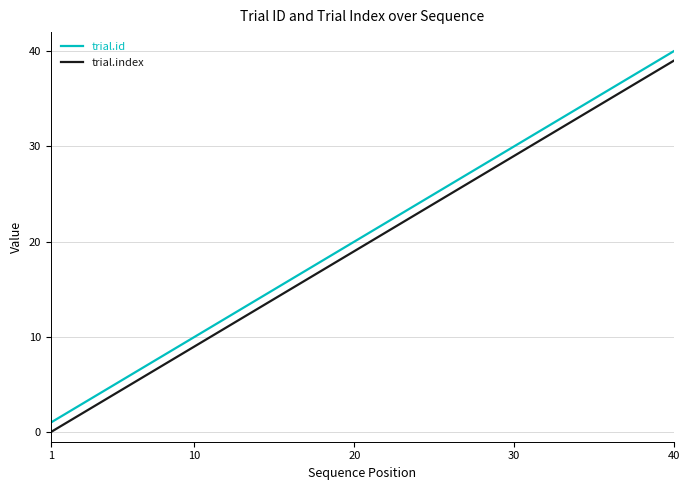

Does the chart have visible grid lines?

Yes